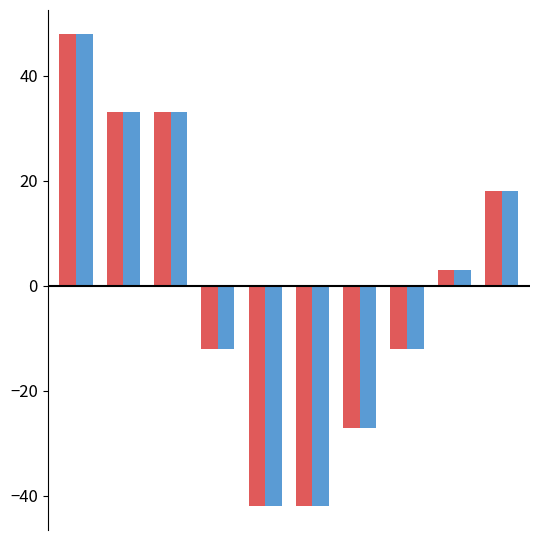

What is the smallest value displayed?

-42.0